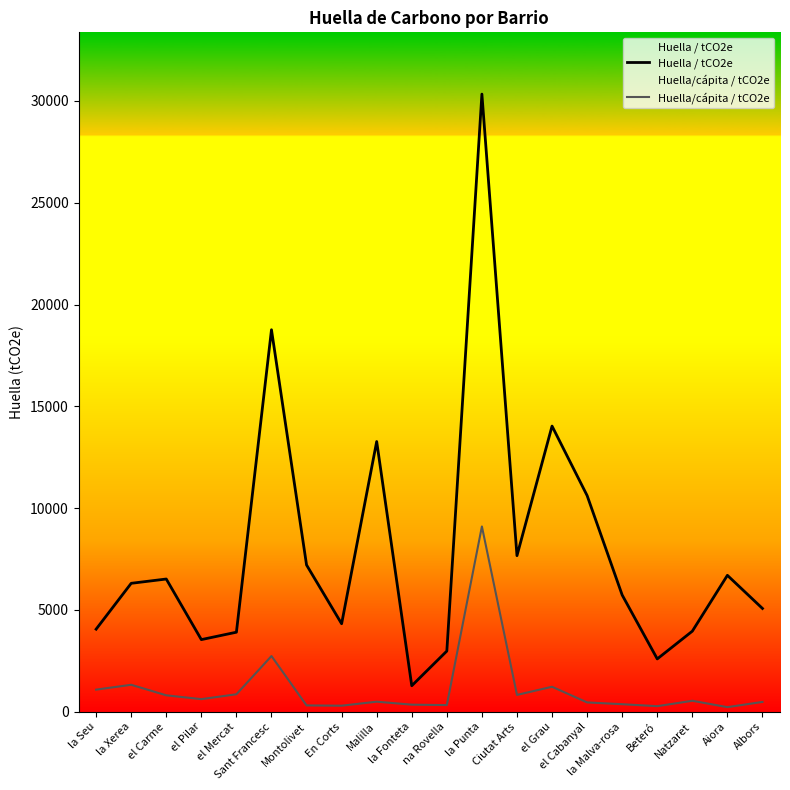

The Huella/cápita / tCO2e series shows 226.8 at Aiora. True or false?

True